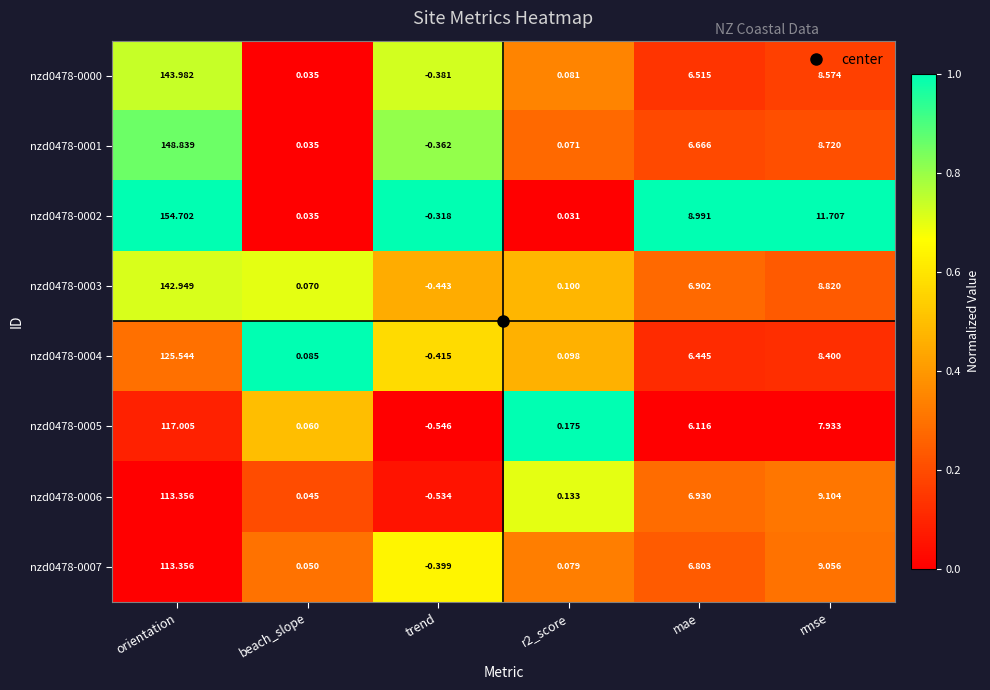

At which category is the sum across all series the highest?

orientation